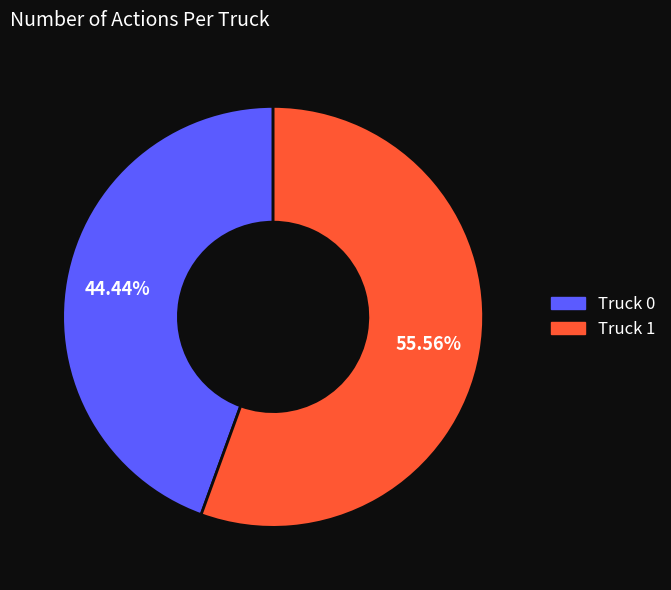

Combined, do Truck 0 and Truck 1 account for over 50%?

Yes